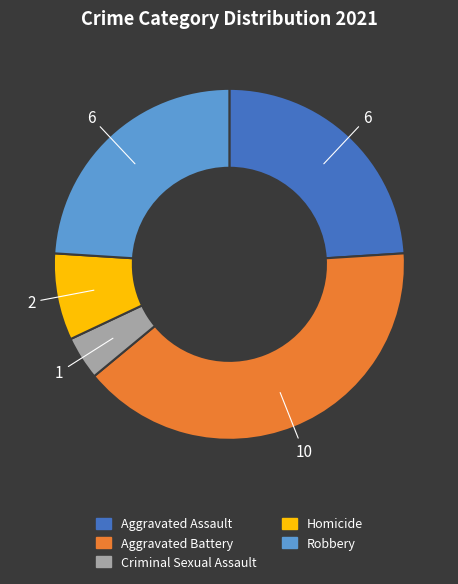

How many slices are in this pie chart?

5